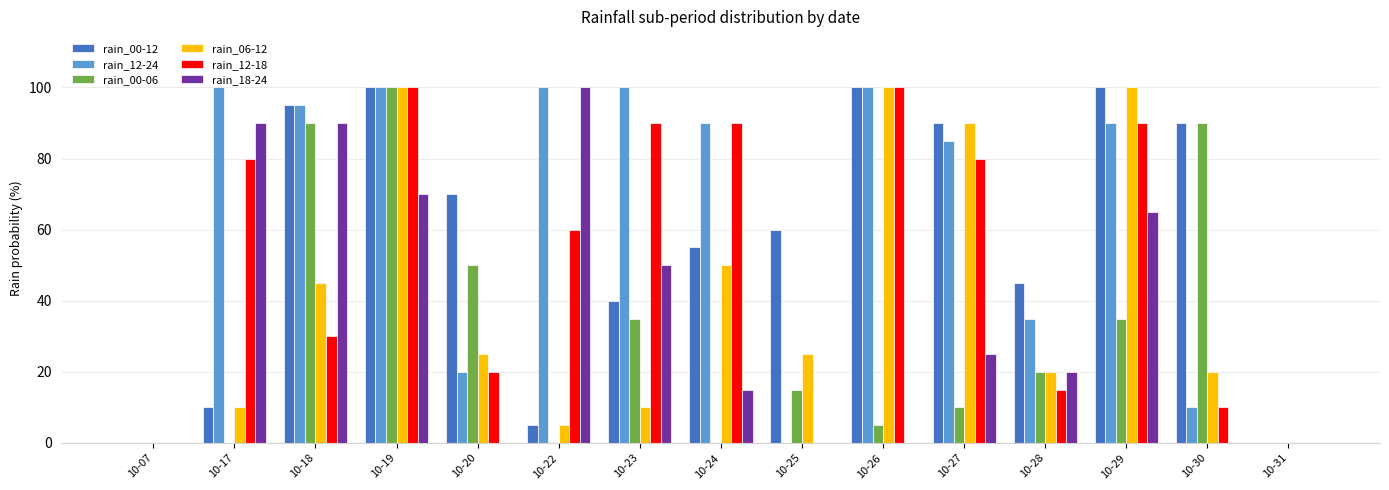

Is the value of rain_18-24 at 10-28 greater than the value of rain_06-12 at 10-29?

No